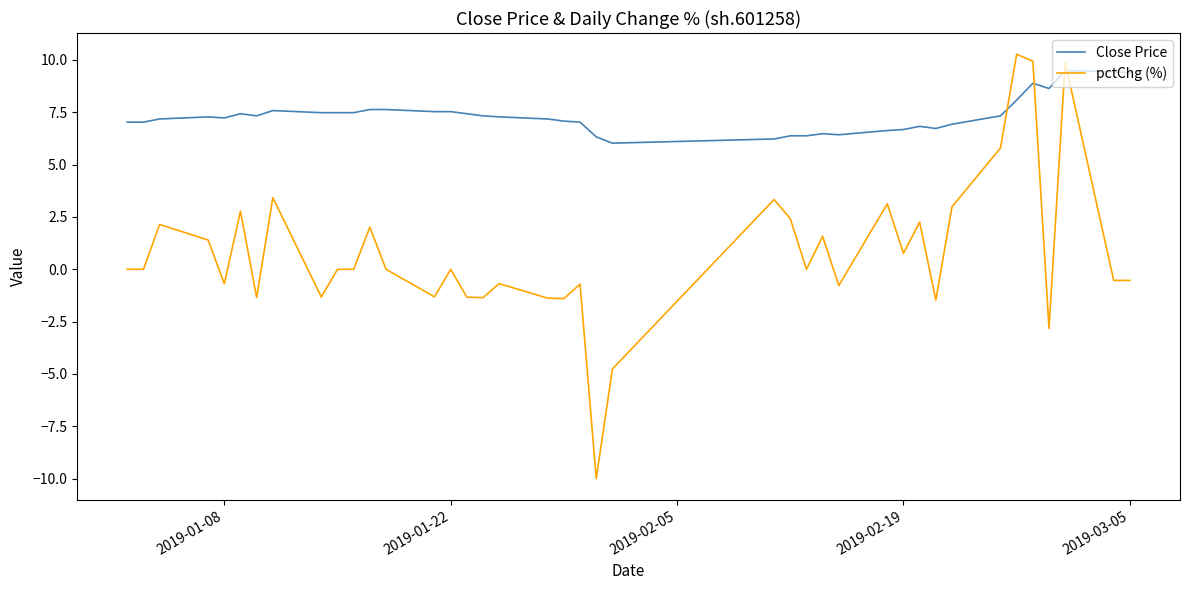

What is the maximum value shown in the chart?

10.3